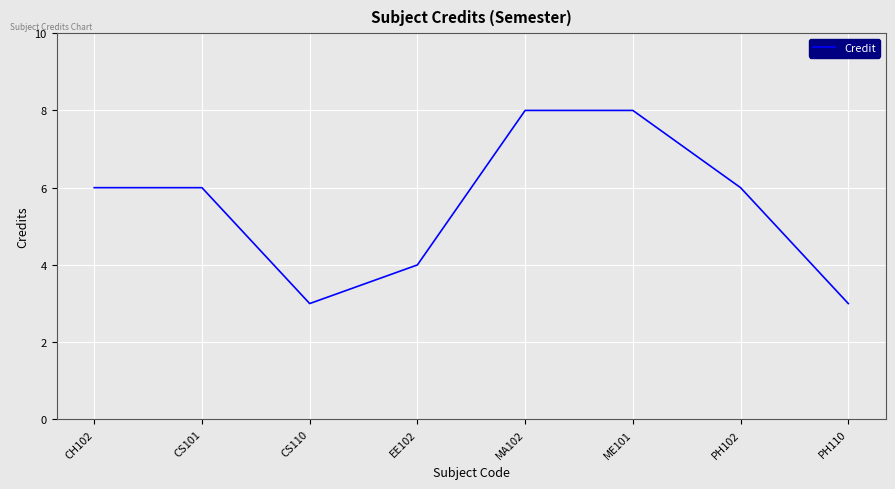

Between MA102 and CH102, which is larger?

MA102